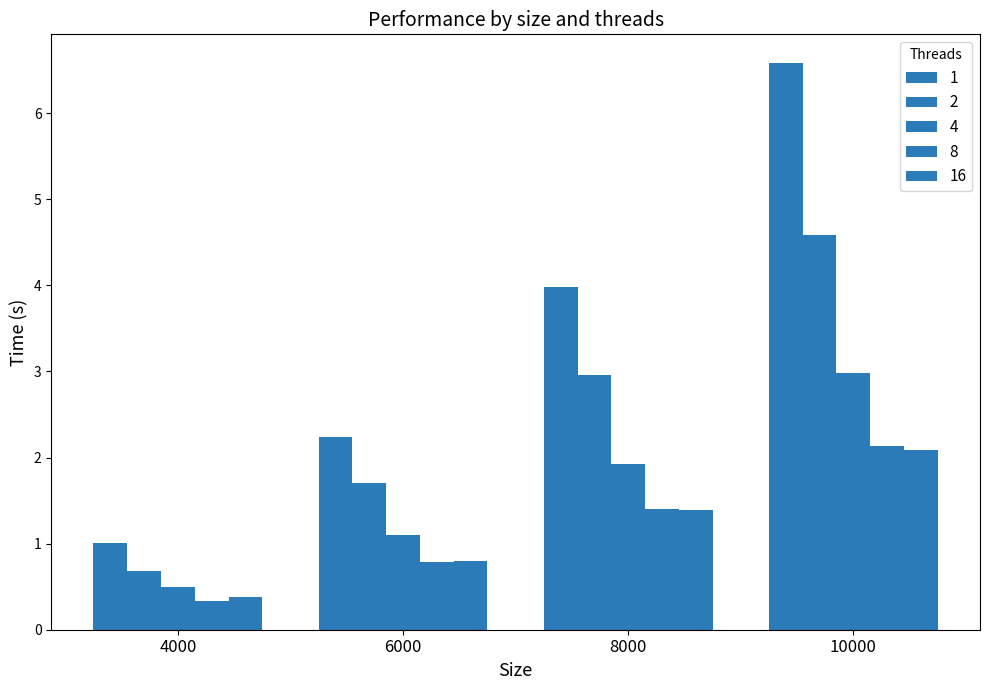

How many data points in 4 are above 1?

3